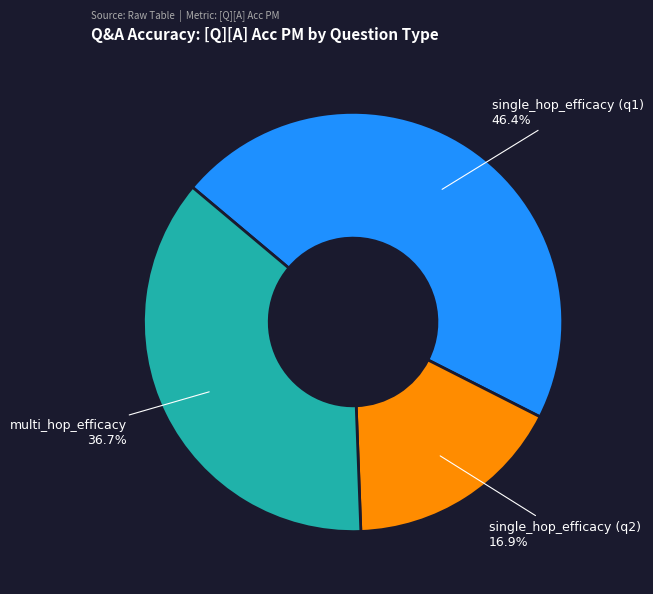

Rank the categories by value from lowest to highest.

single_hop_efficacy (q2), multi_hop_efficacy, single_hop_efficacy (q1)